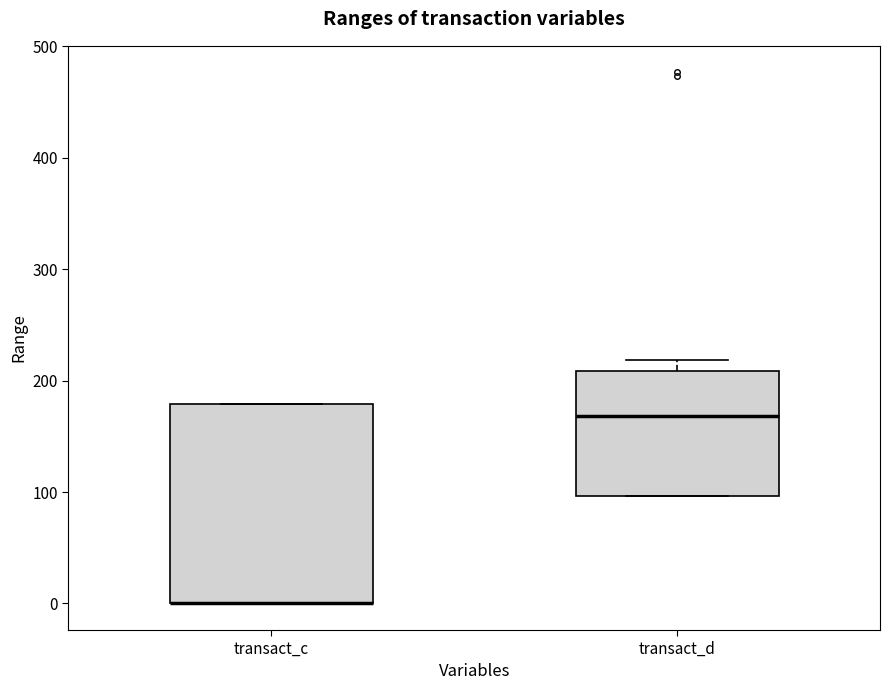

Reading left to right, transcribe this box plot: for each box, give where its median line is, the range the box spans, and where its two whiskers end, as read against the y-axis. The values are not printed on the chart, so give them approximately, as read against the axis.

transact_c: median 0 (drawn on the box's lower edge), box 0 to 180, whiskers 0 to 180
transact_d: median 170, box 100 to 210, whiskers 100 to 220